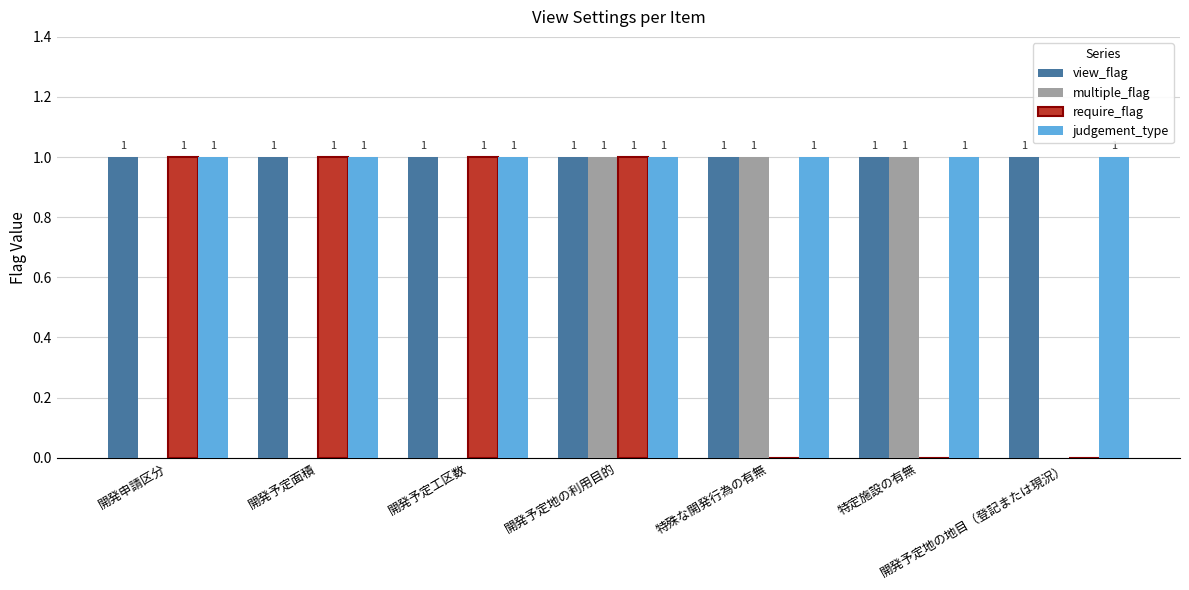

At which category is the sum across all series the highest?

開発予定地の利用目的